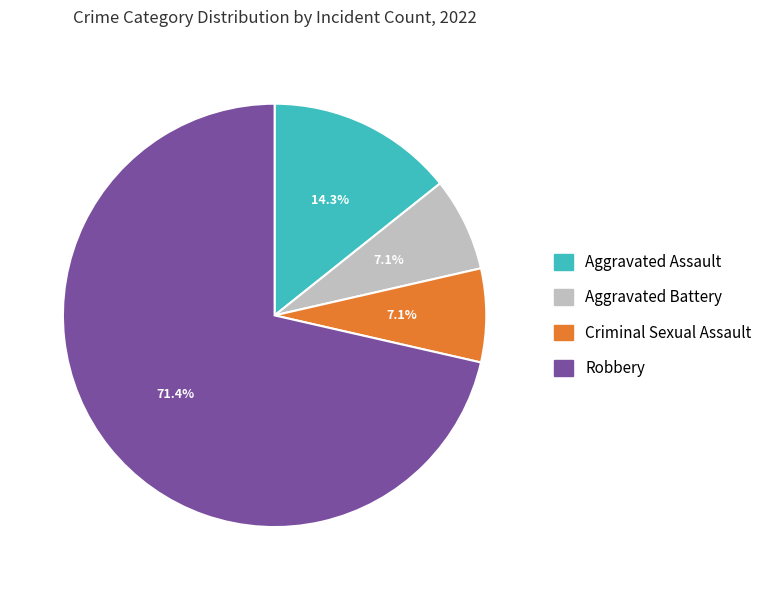

Which slice is the largest?

Robbery